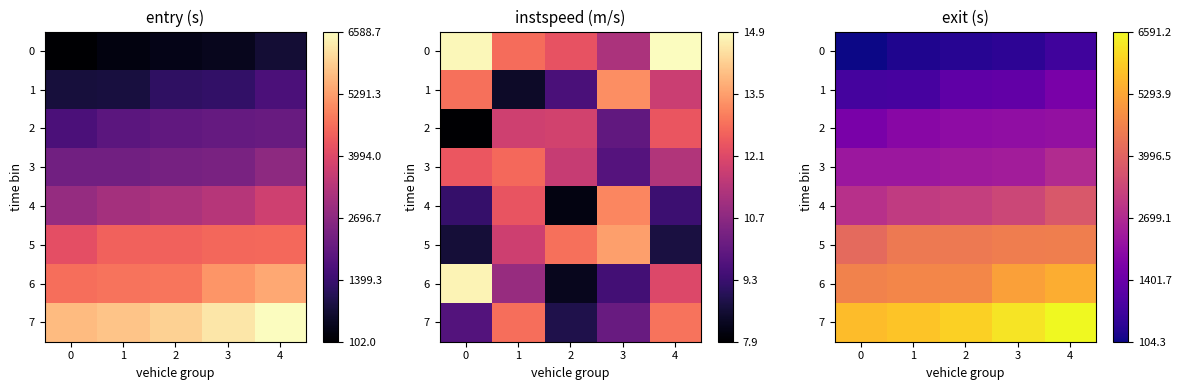

Which has a higher value, 2 or 4?

4